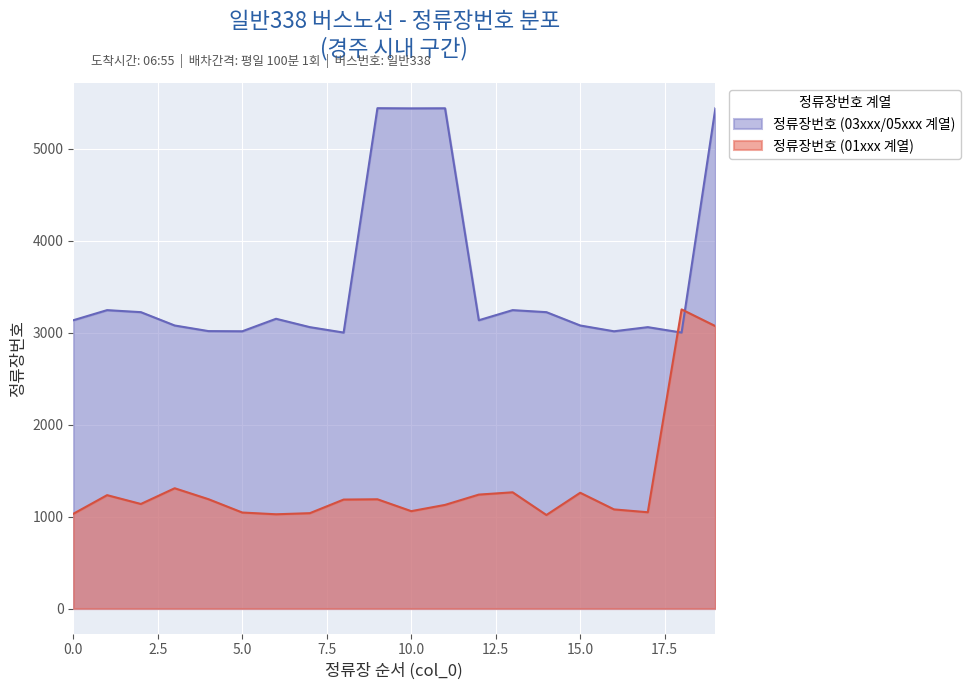

Approximately how many times larger is the value at 12 compared to 7?

1.2